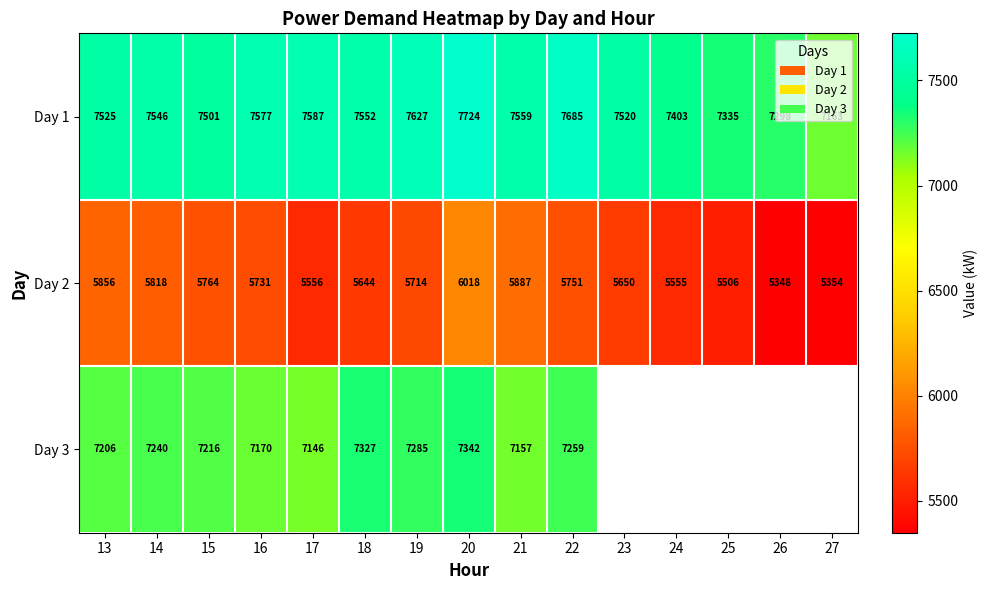

What is the minimum value for Day 2?

5348